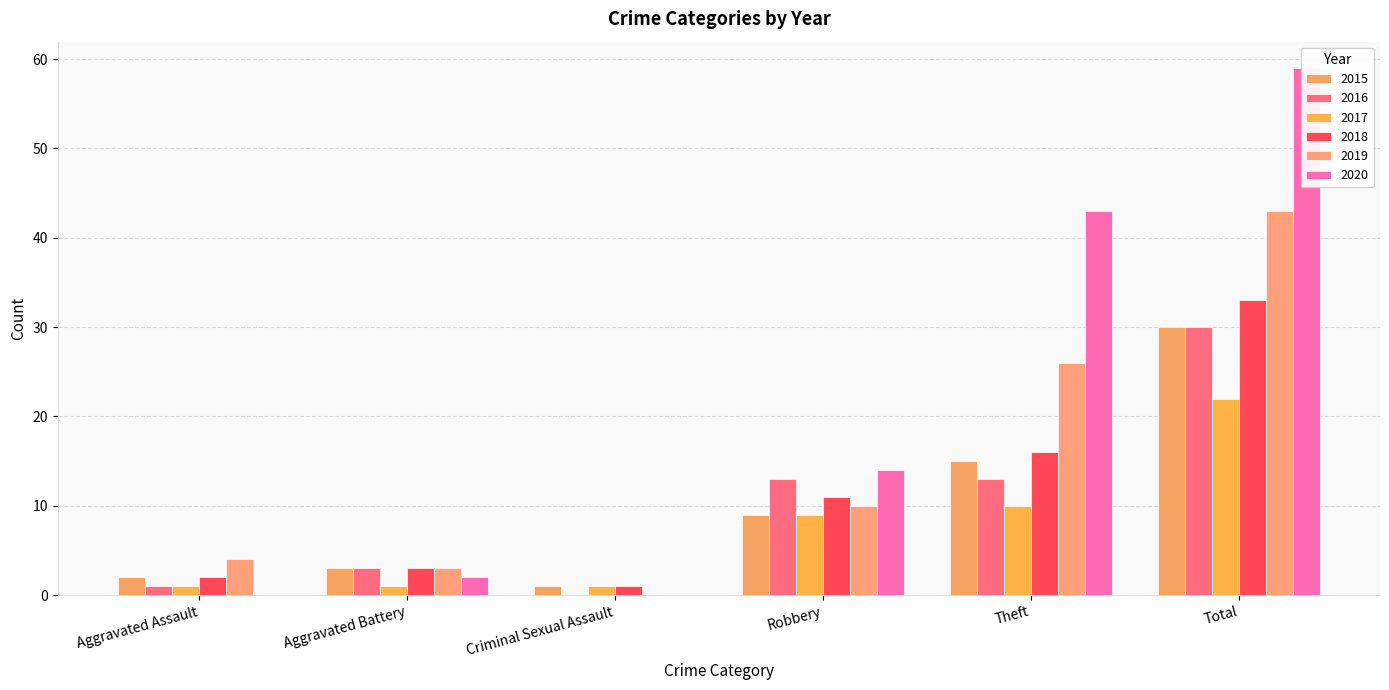

What is the sum of all 2019 values?

86